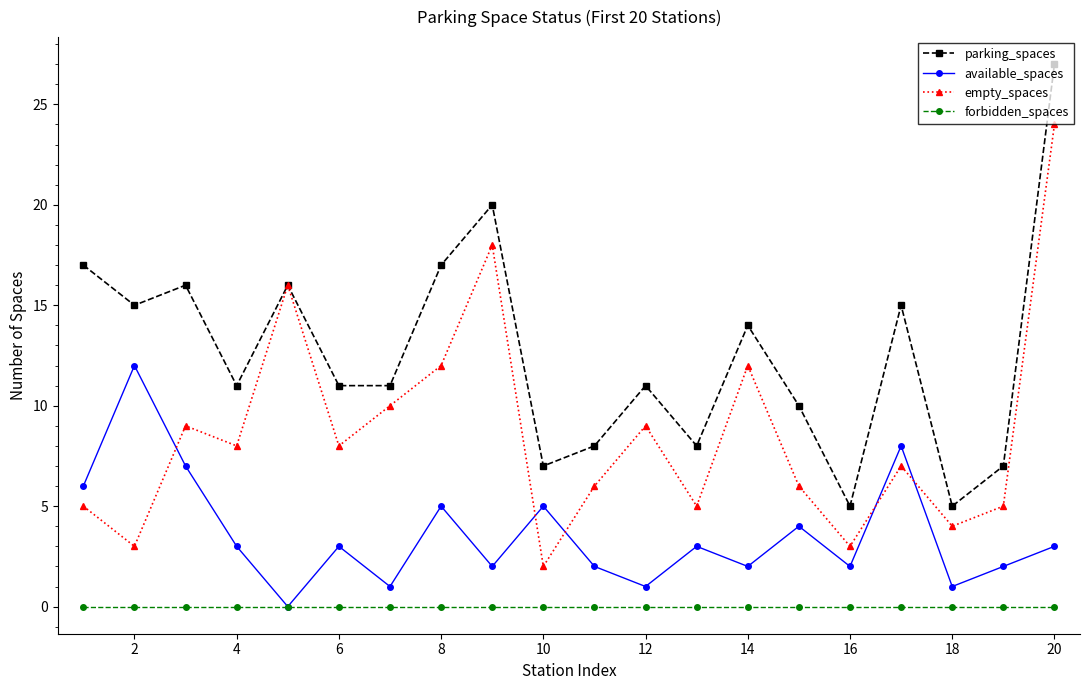

Which series has the largest total across all categories?

parking_spaces